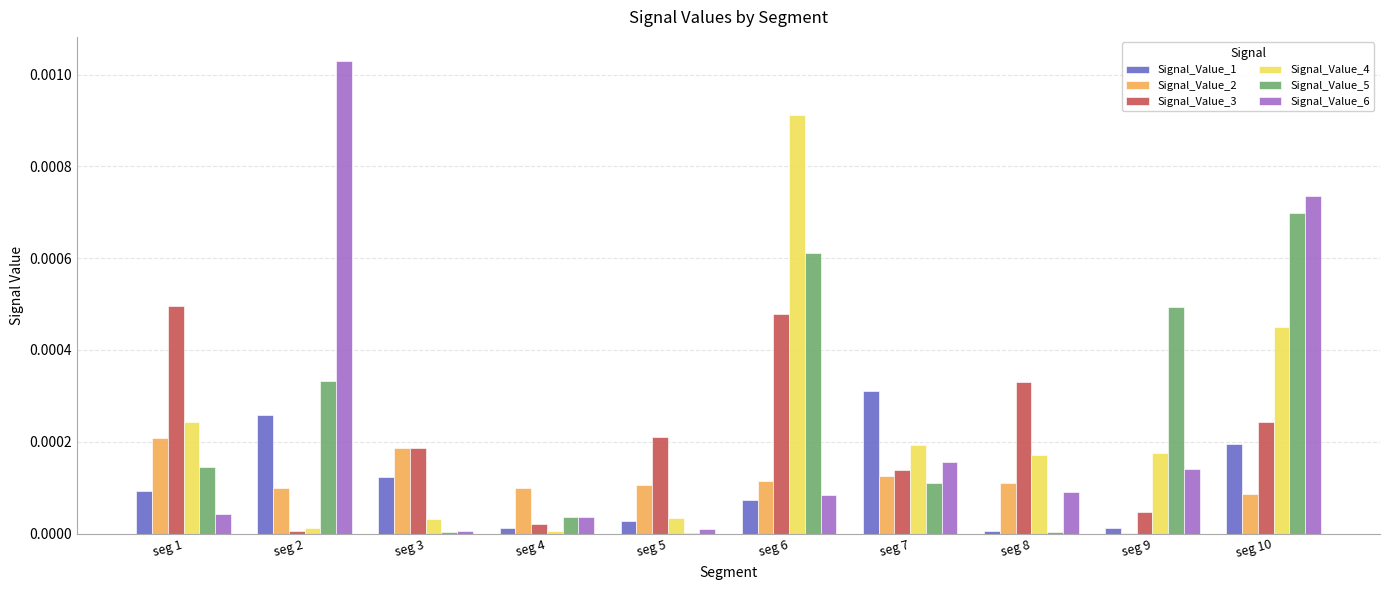

Which category has the highest value in the Signal_Value_6 series?

seg 2